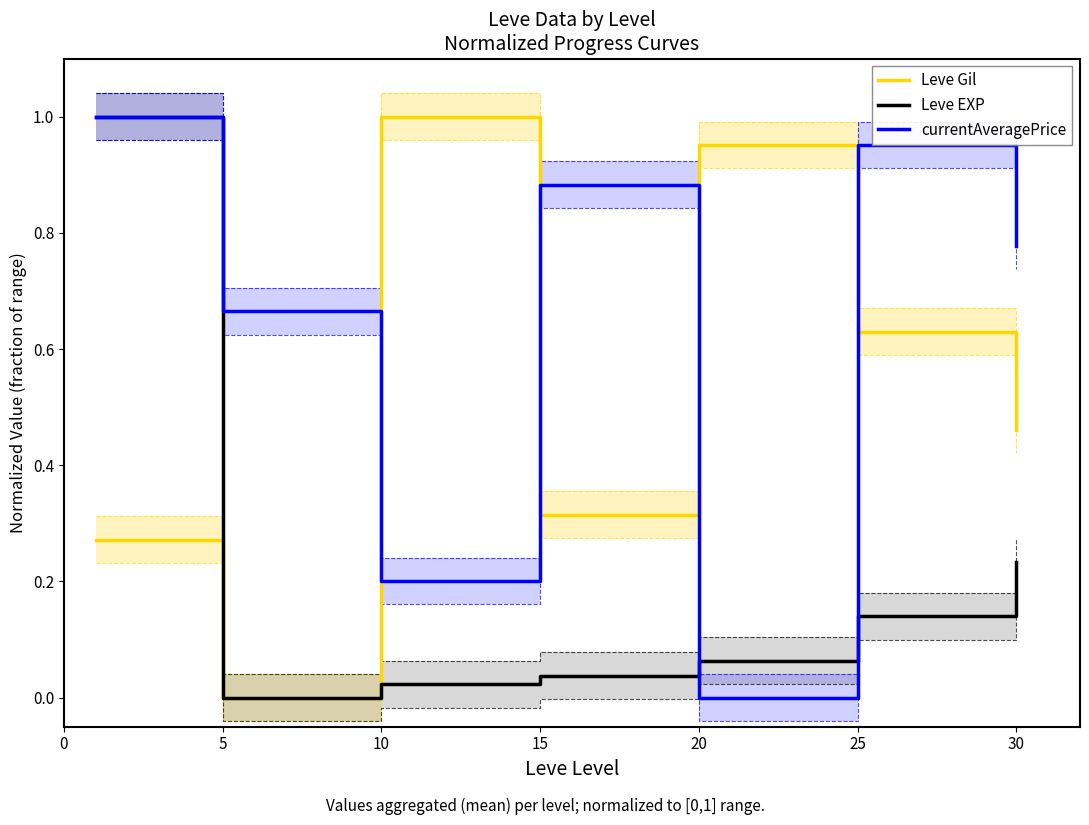

Does the chart have visible grid lines?

No